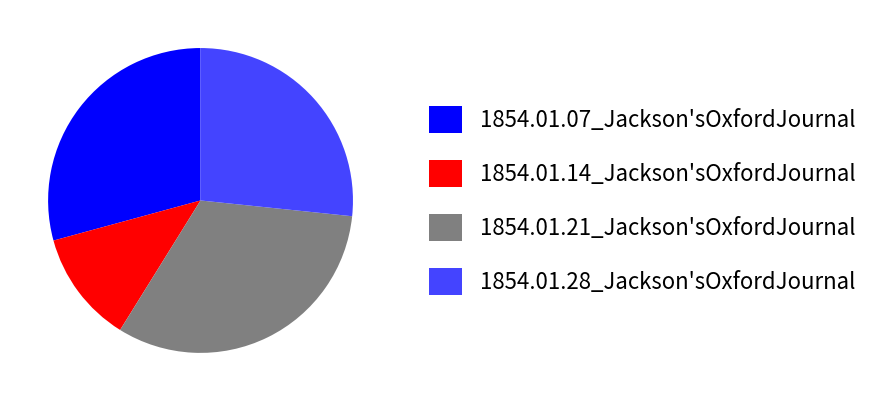

Between 1854.01.07_Jackson'sOxfordJournal and 1854.01.21_Jackson'sOxfordJournal, which is larger?

1854.01.21_Jackson'sOxfordJournal